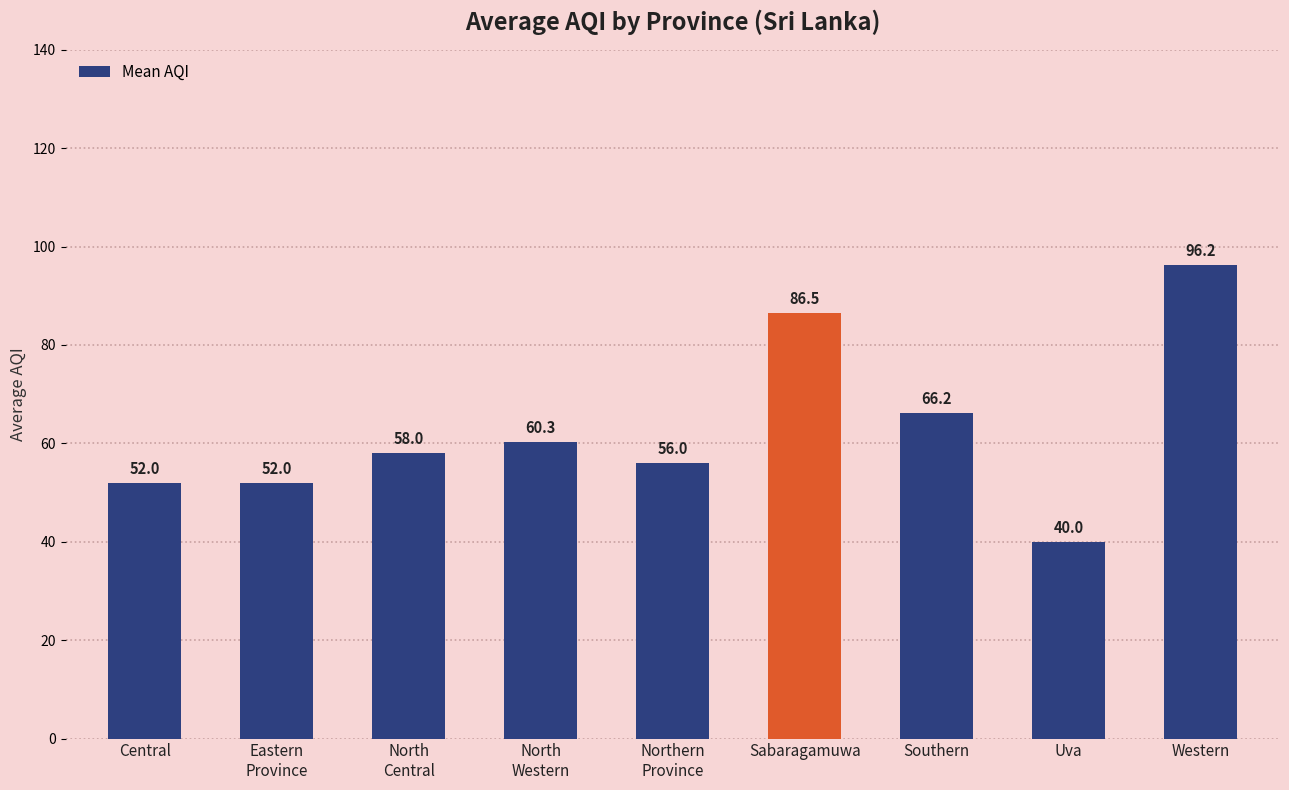

What value does the data have at Western?

96.2